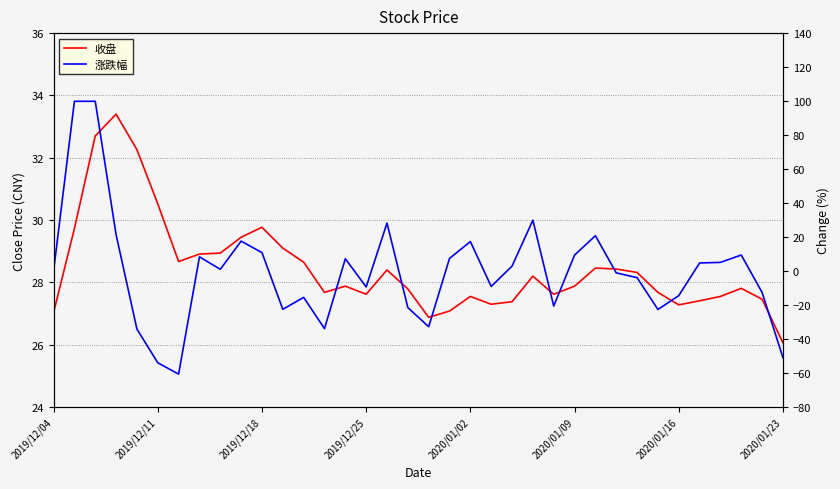

What is the label of the 36th point from the right?

2019/12/04